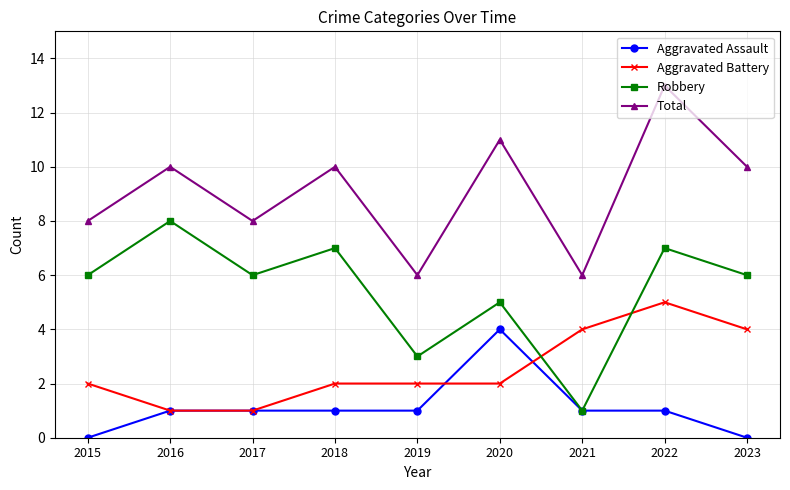

The Aggravated Battery series shows 3 at 2015. True or false?

False